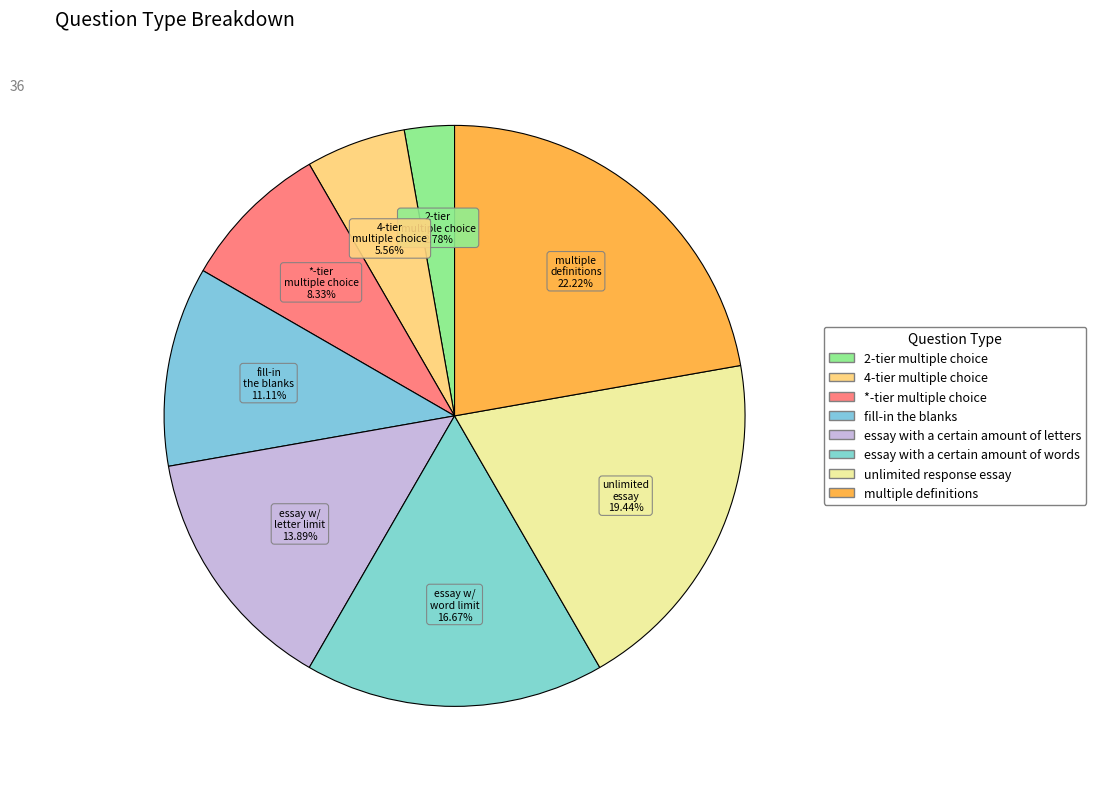

To the nearest percent, what percentage of the pie is fill-in the blanks?

11%